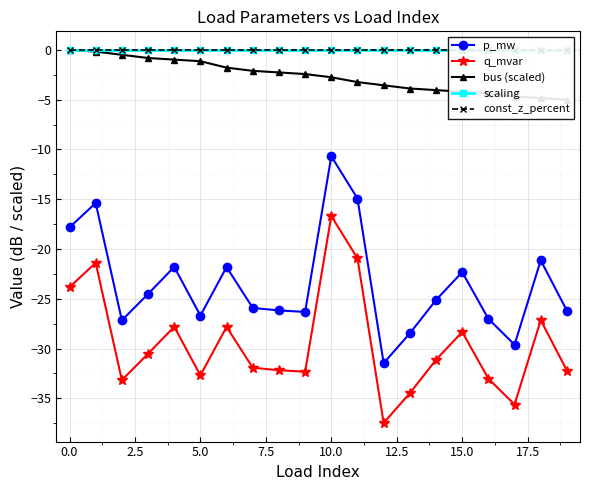

How many categories are shown in the chart?

20